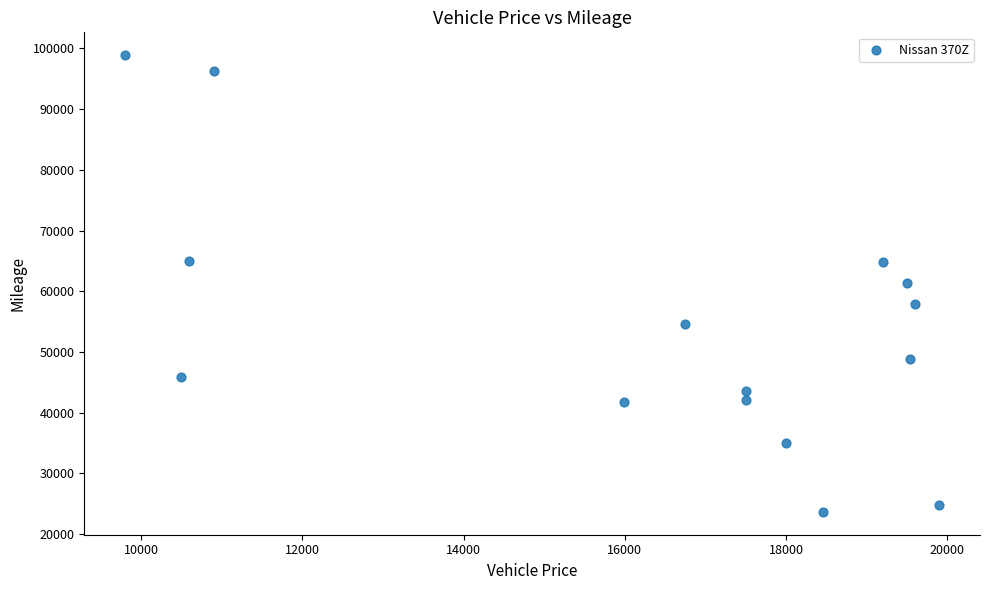

What is the range of Y values (max minus min)?

75255